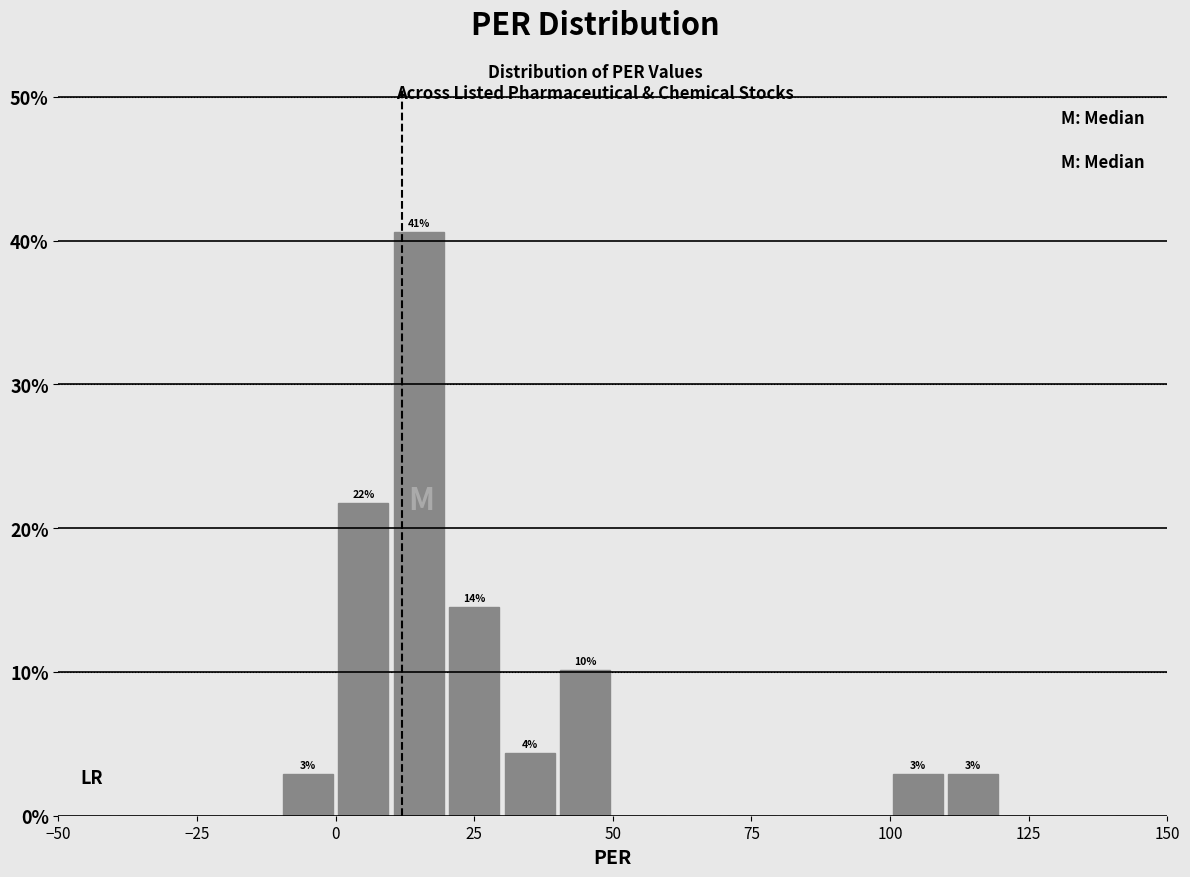

Around what value on the x-axis is the tallest bar? Give the approximate position of its centre, as read against the axis.

15